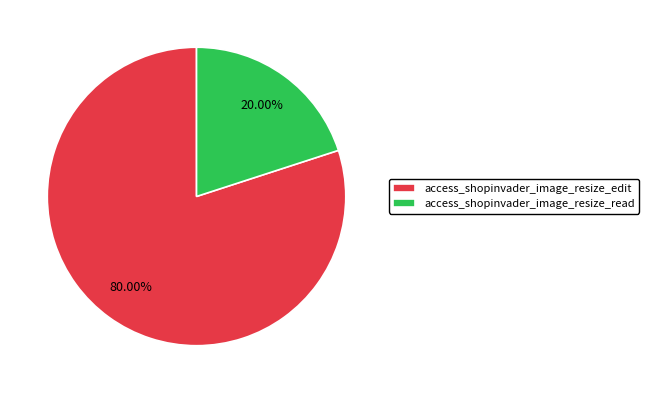

To the nearest percent, what is the difference between the access_shopinvader_image_resize_edit and access_shopinvader_image_resize_read slice percentages?

60%